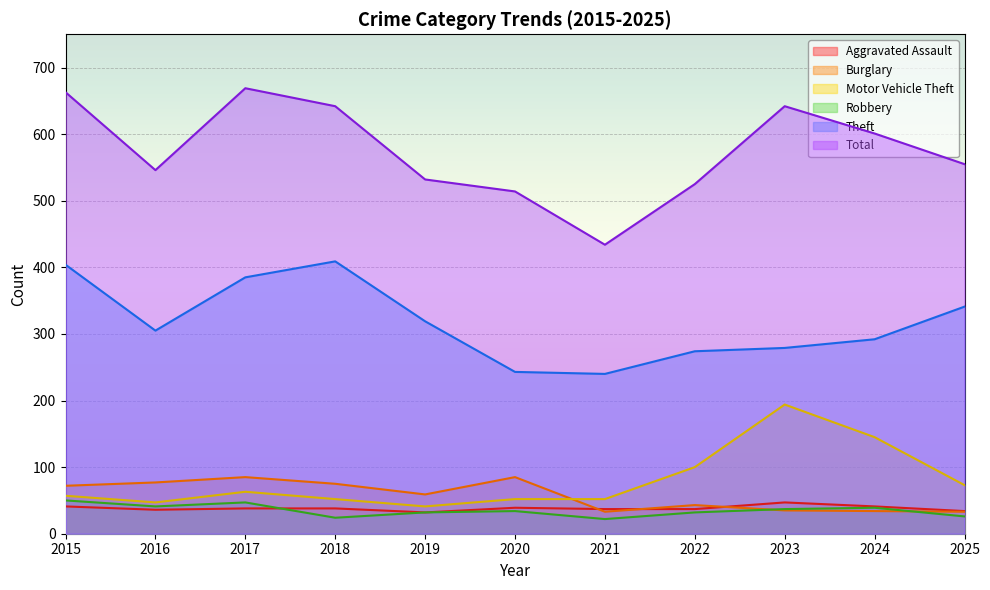

What is the difference between the highest and lowest values at 2017?

631